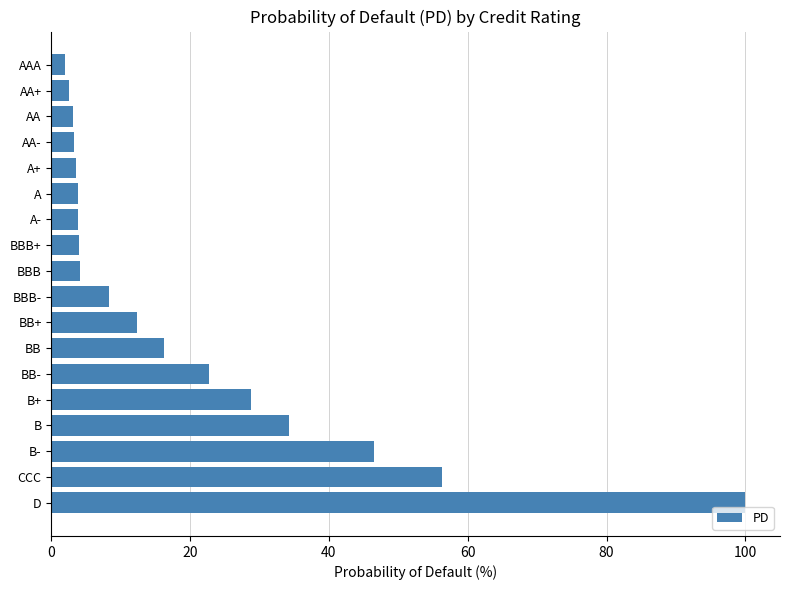

What is the sum of the values at BB+ and BBB?

16.5